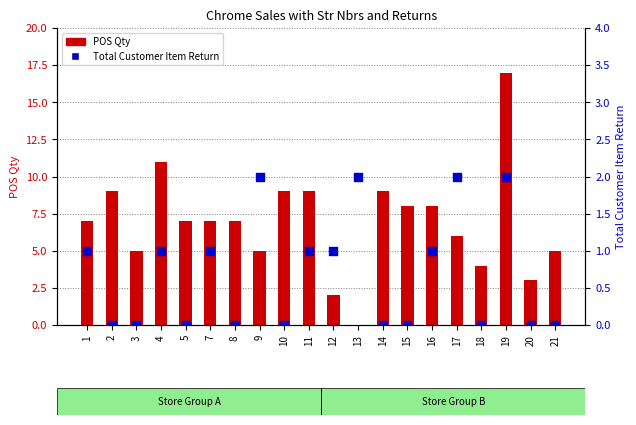

At which category is the sum across all series the highest?

19